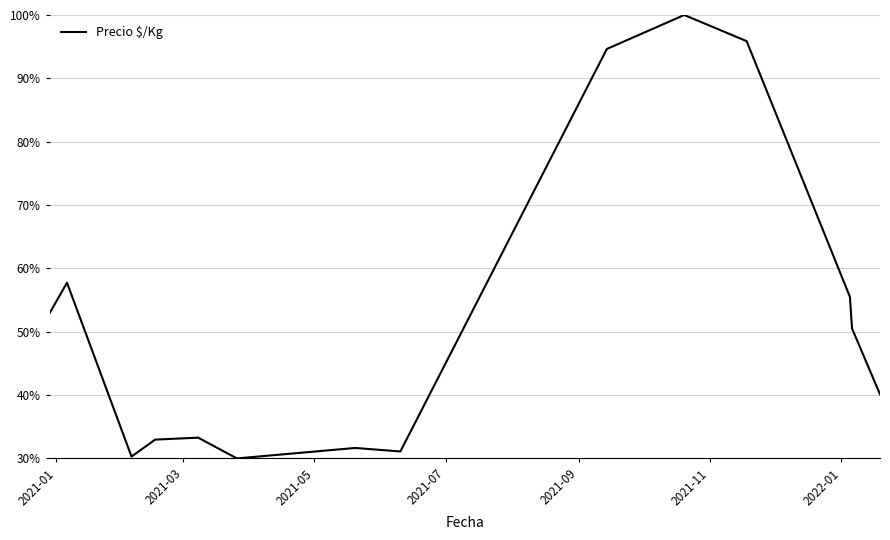

What is the minimum value shown in the chart?

30.0